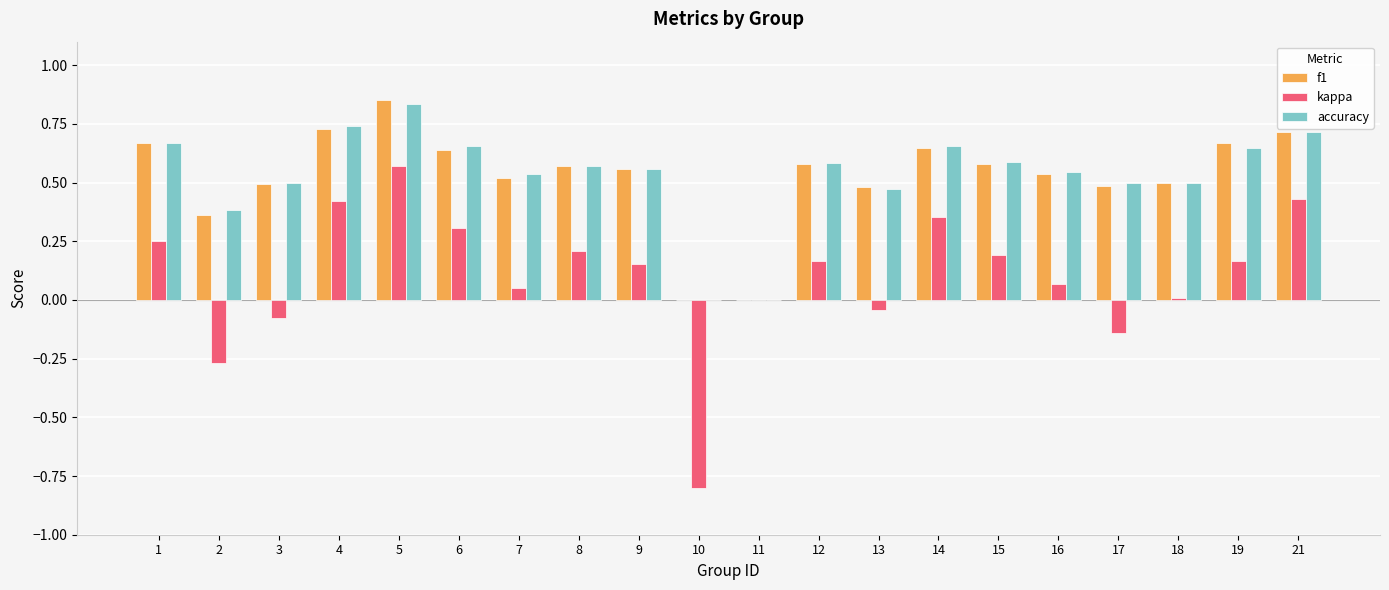

At which category does the chart reach its peak across all series?

5